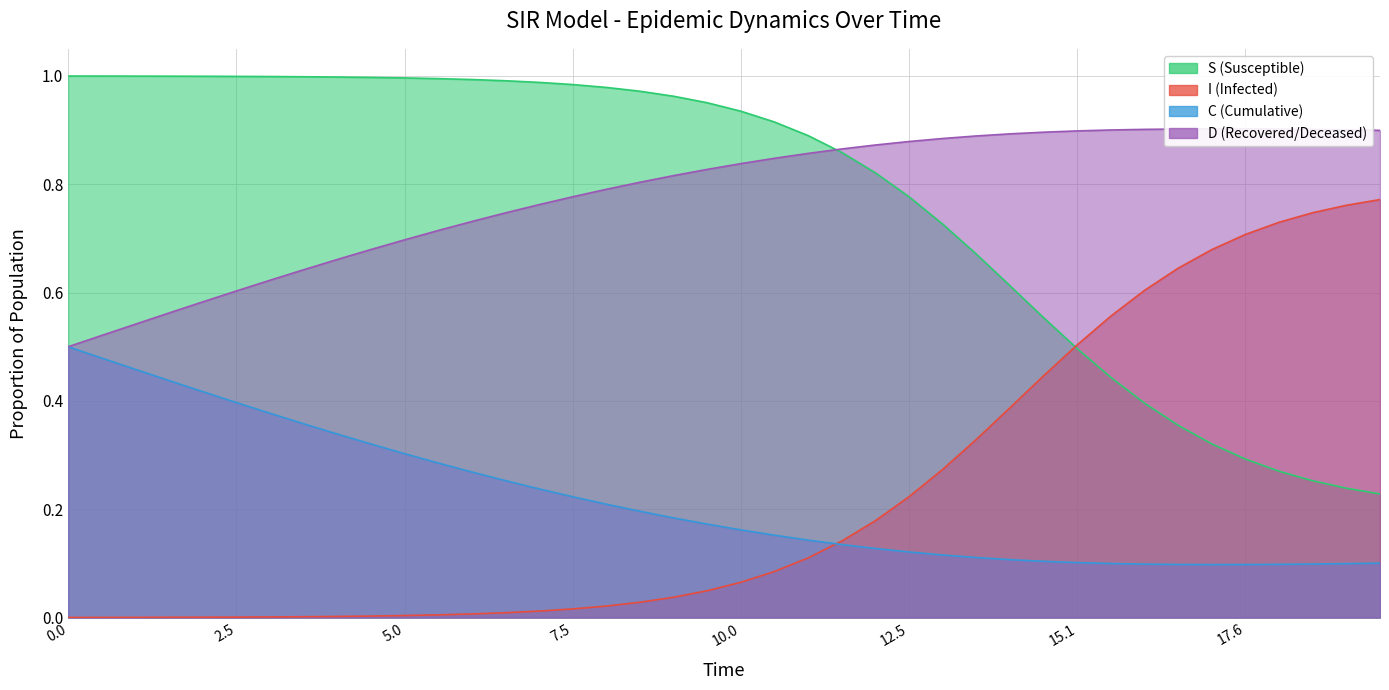

How many lines are shown in the chart?

4